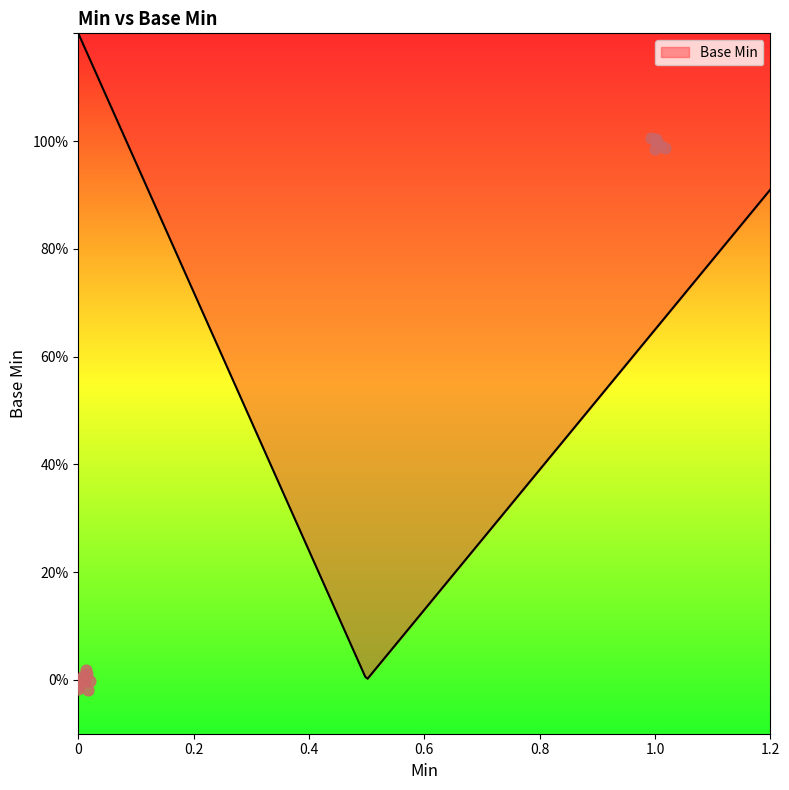

Which has a higher value, 1 or 0?

1